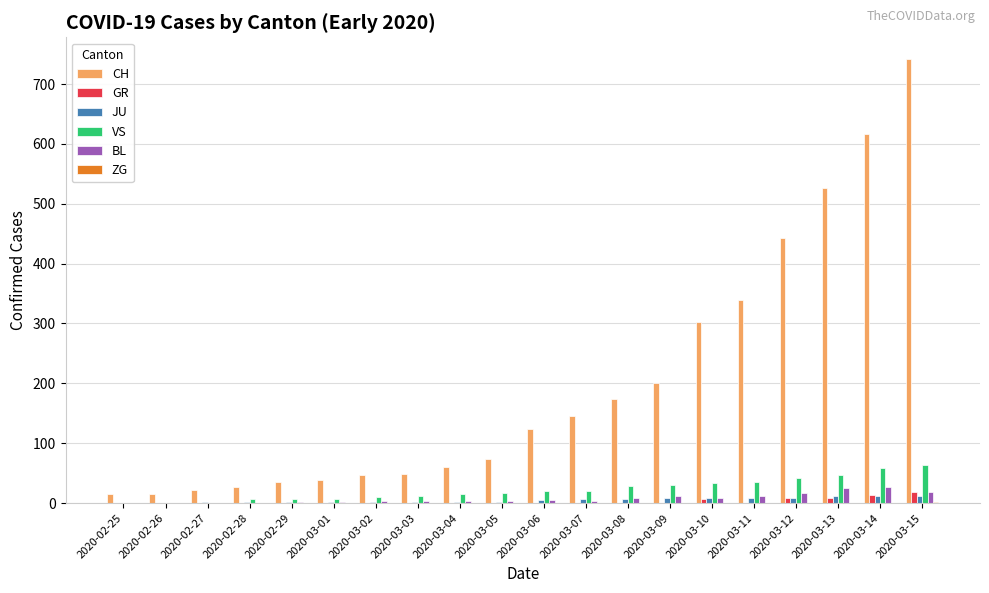

The value of CH at 2020-03-10 is 491. True or false?

False